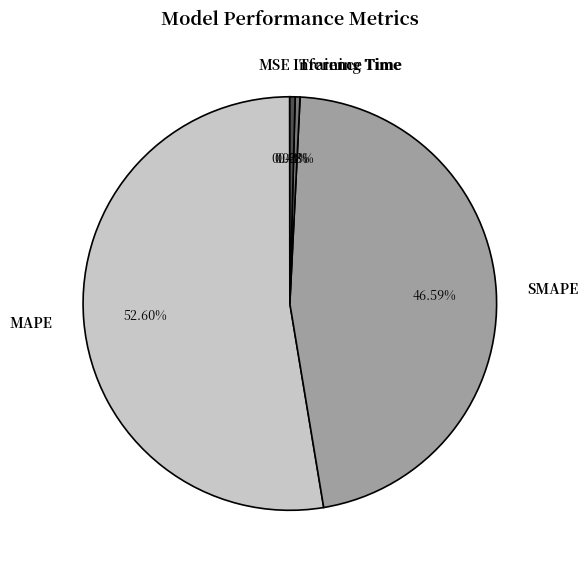

Which category has the biggest portion of the pie?

MAPE